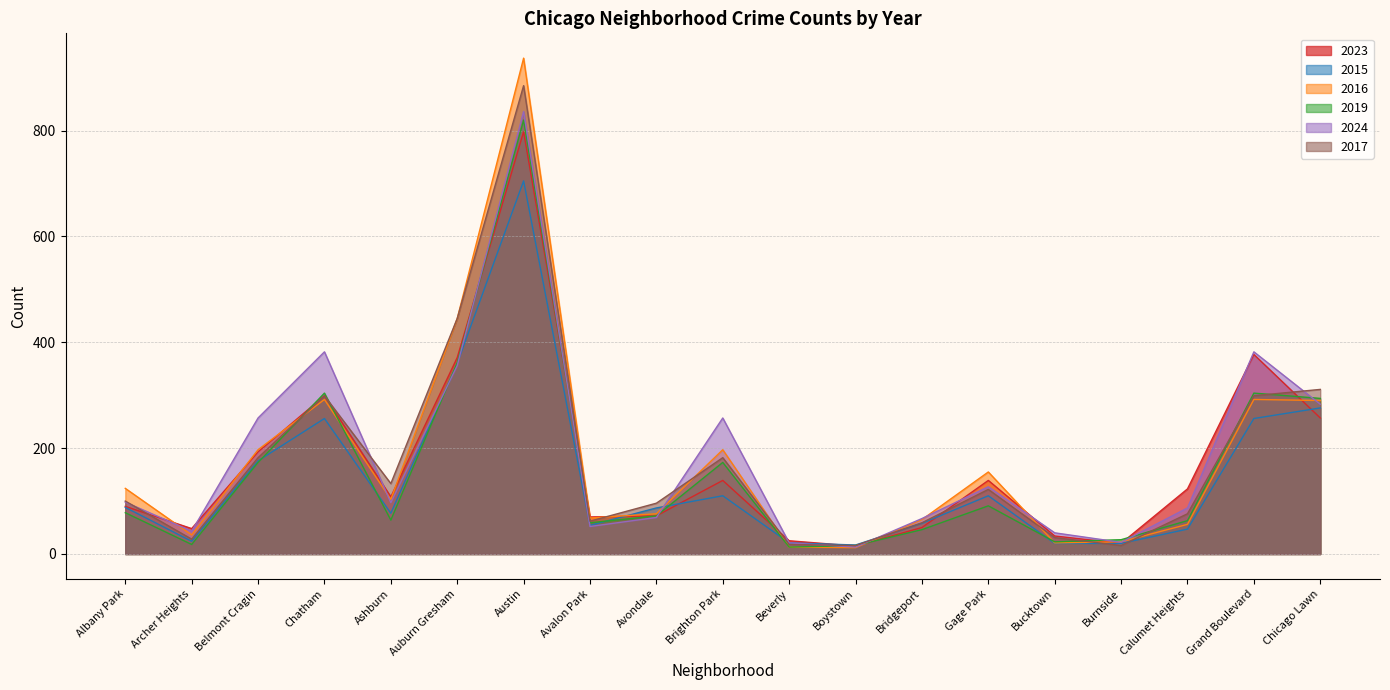

Is it true that 2023 equals 123 at Calumet Heights?

True